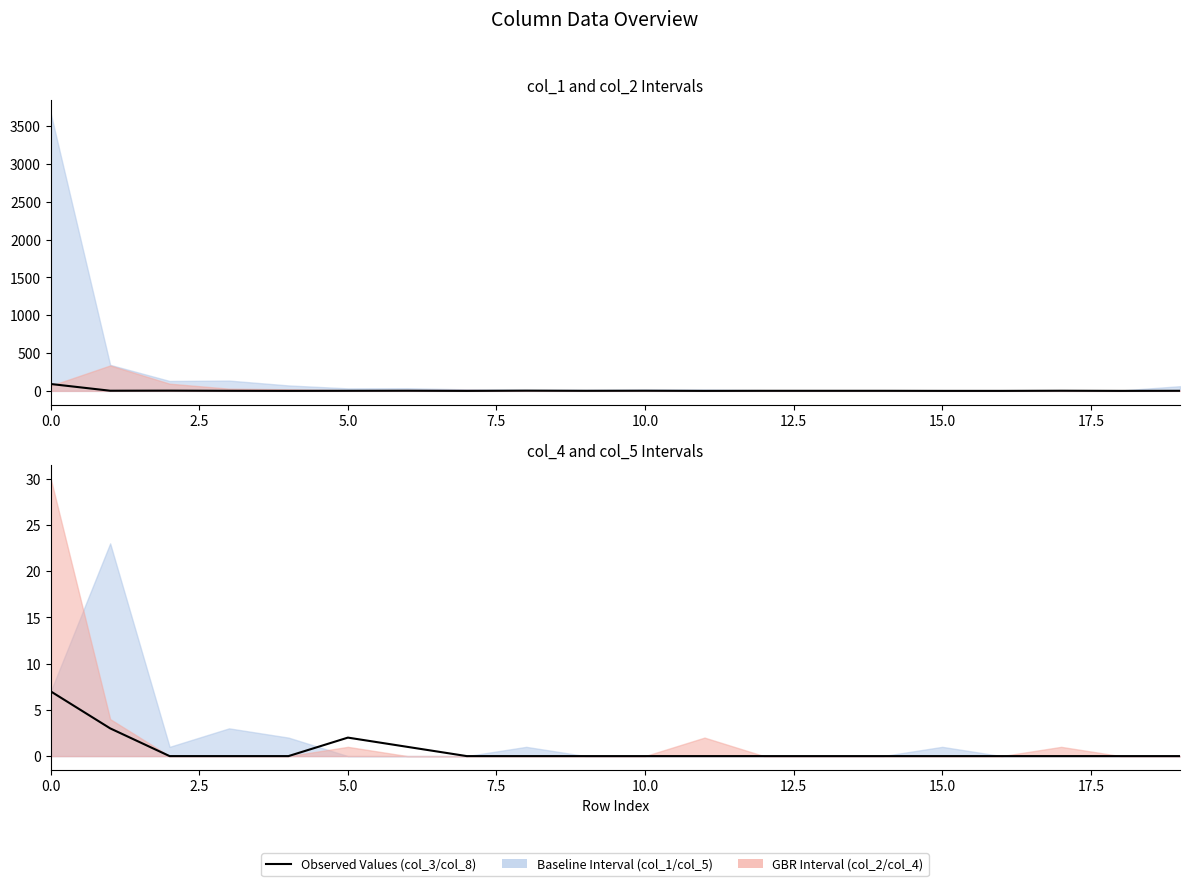

How many interior local peaks does the col_8 series have?

1